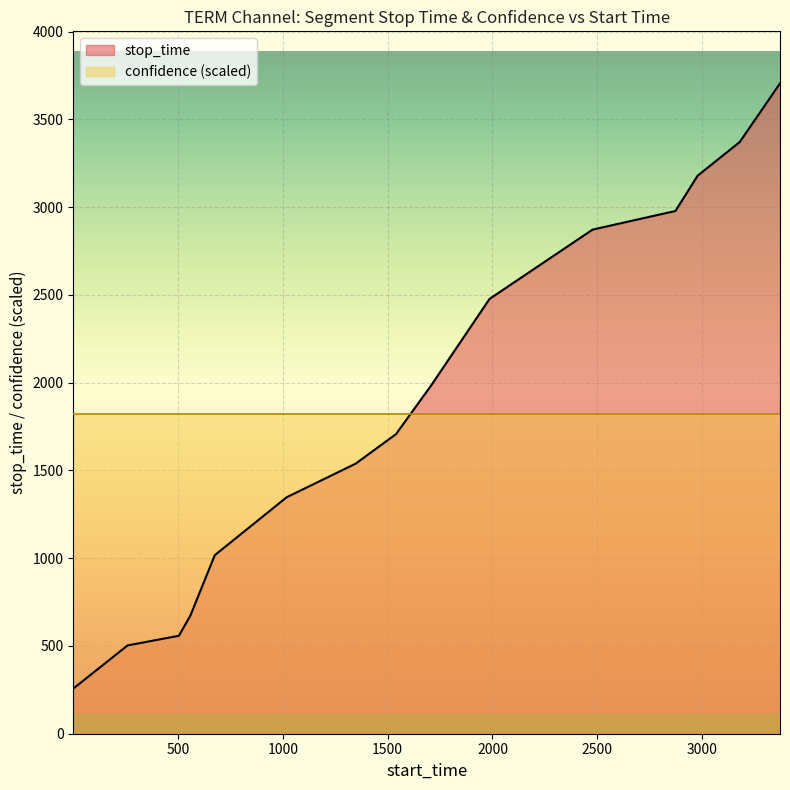

How many series are shown in this chart?

2